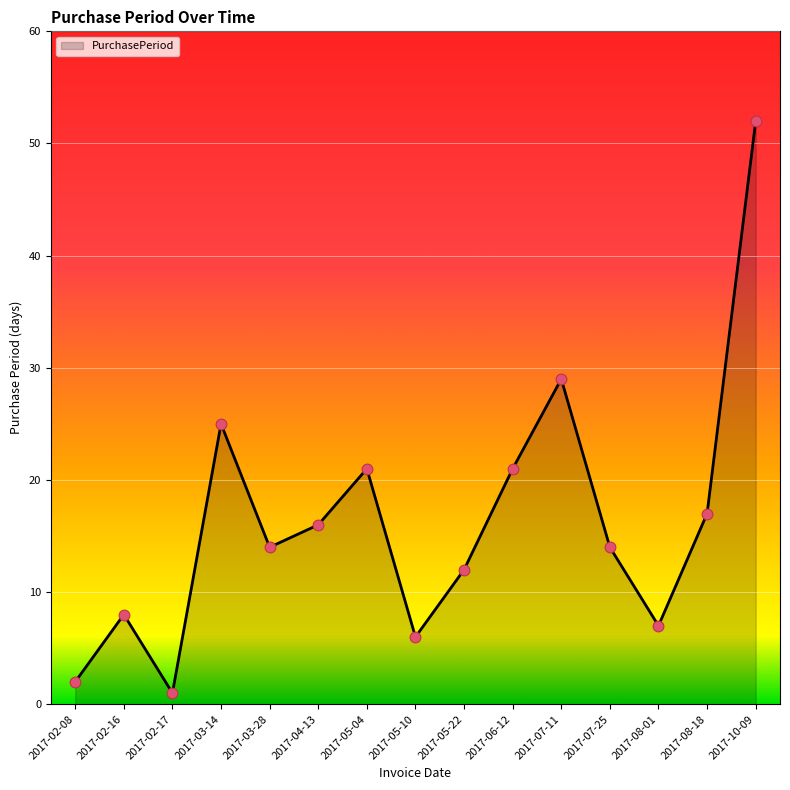

Approximately how many times larger is the value at 2017-02-17 compared to 2017-08-18?

0.1